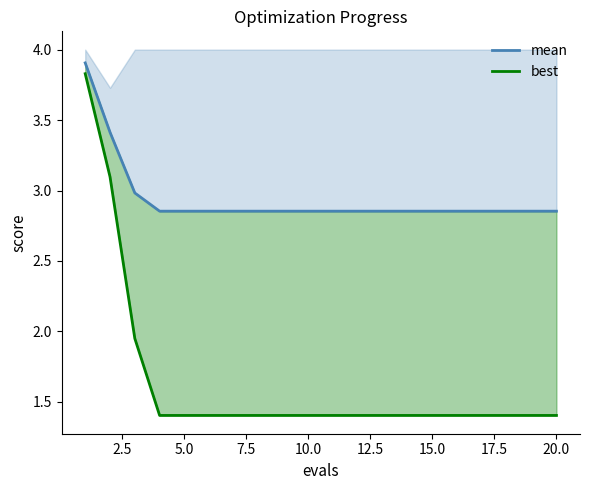

Does the chart have visible grid lines?

No